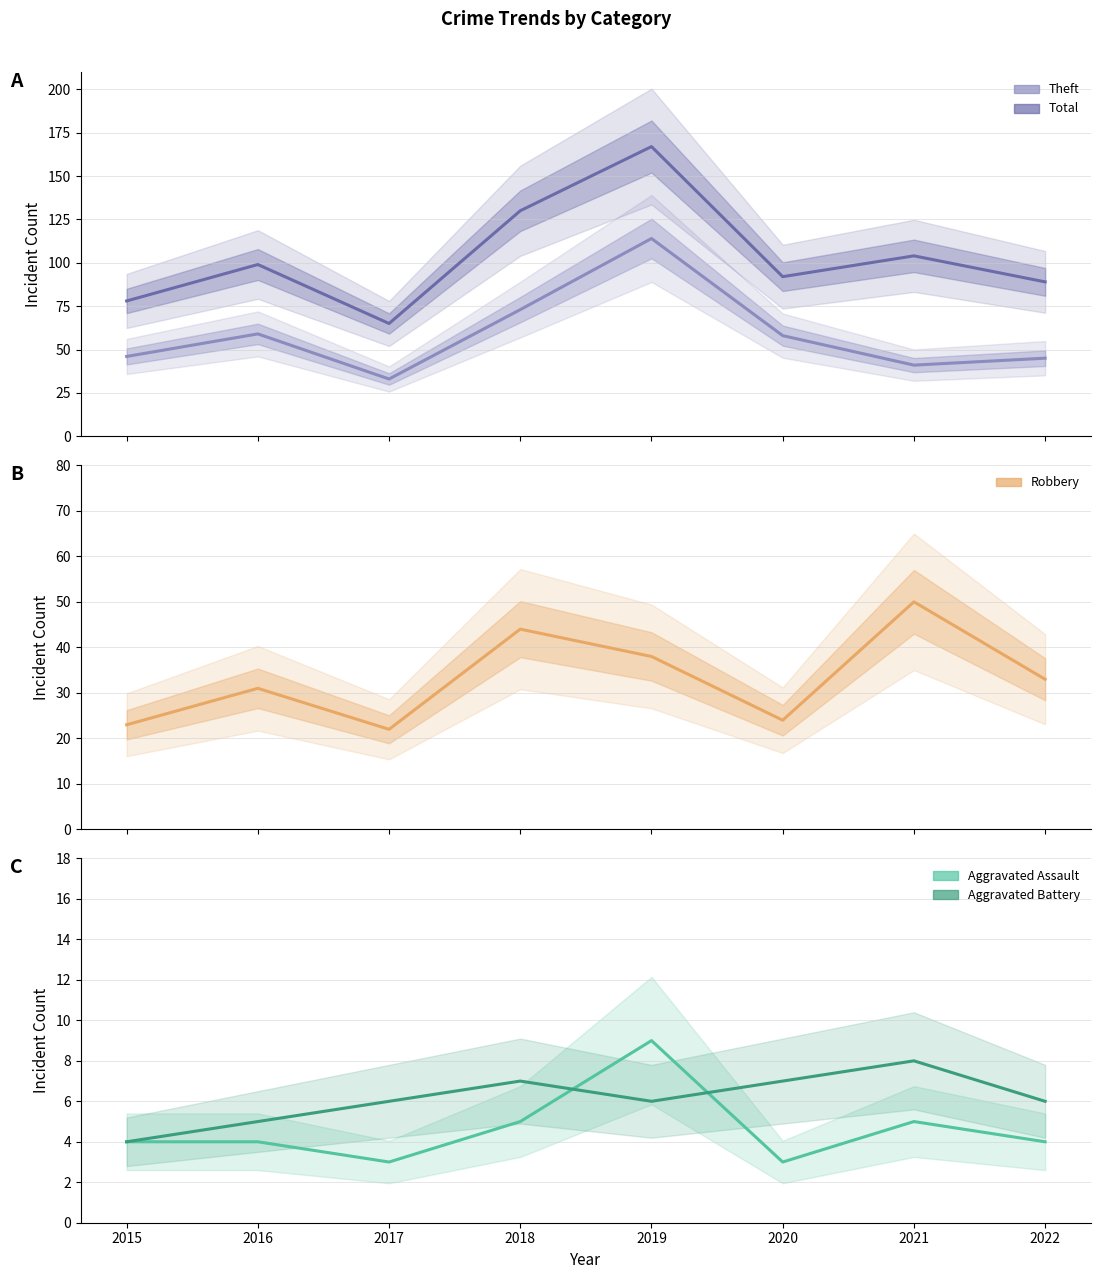

Rank the series by their maximum value, from lowest to highest.

Aggravated Battery, Aggravated Assault, Robbery, Theft, Total